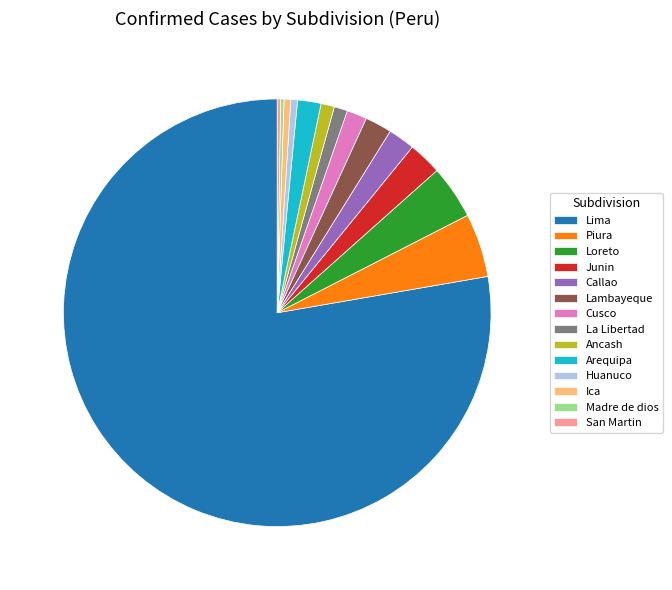

Is Lima the majority of the pie?

Yes